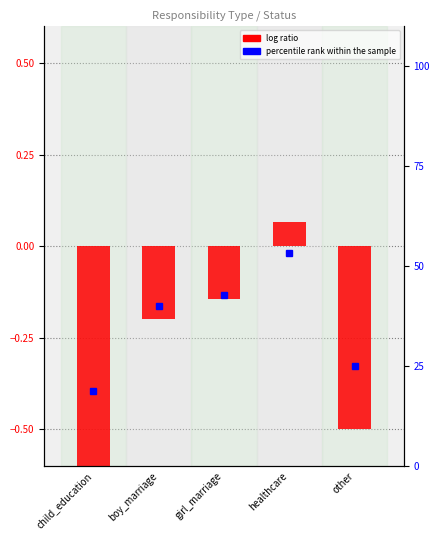

Between child_education and other, which series saw the biggest shift?

percentile rank within the sample